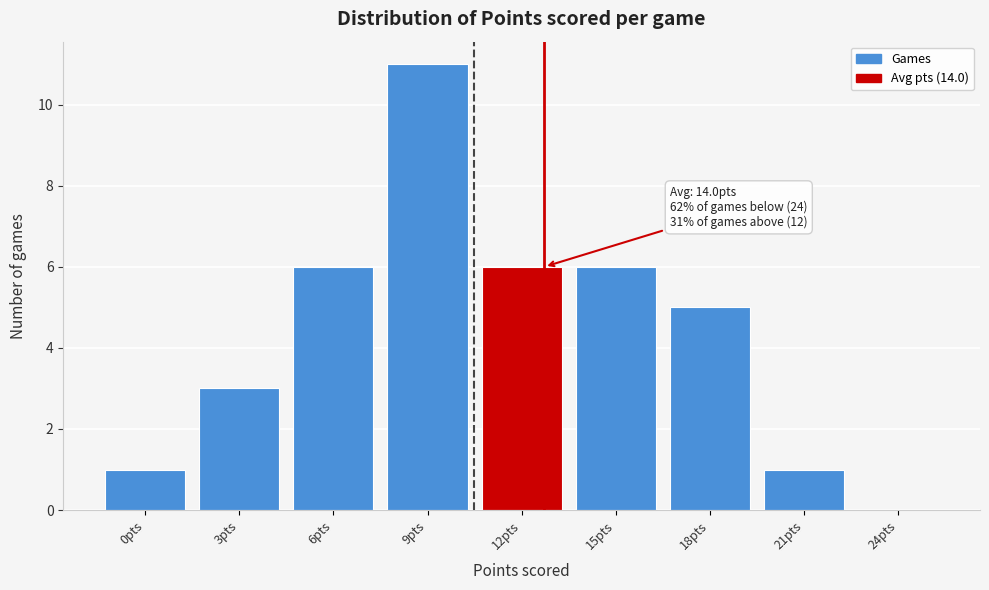

Reading left to right, what are all the values shown in this chart?

0pts=1	3pts=3	6pts=6	9pts=11	12pts=6	15pts=6	18pts=5	21pts=1	24pts=0